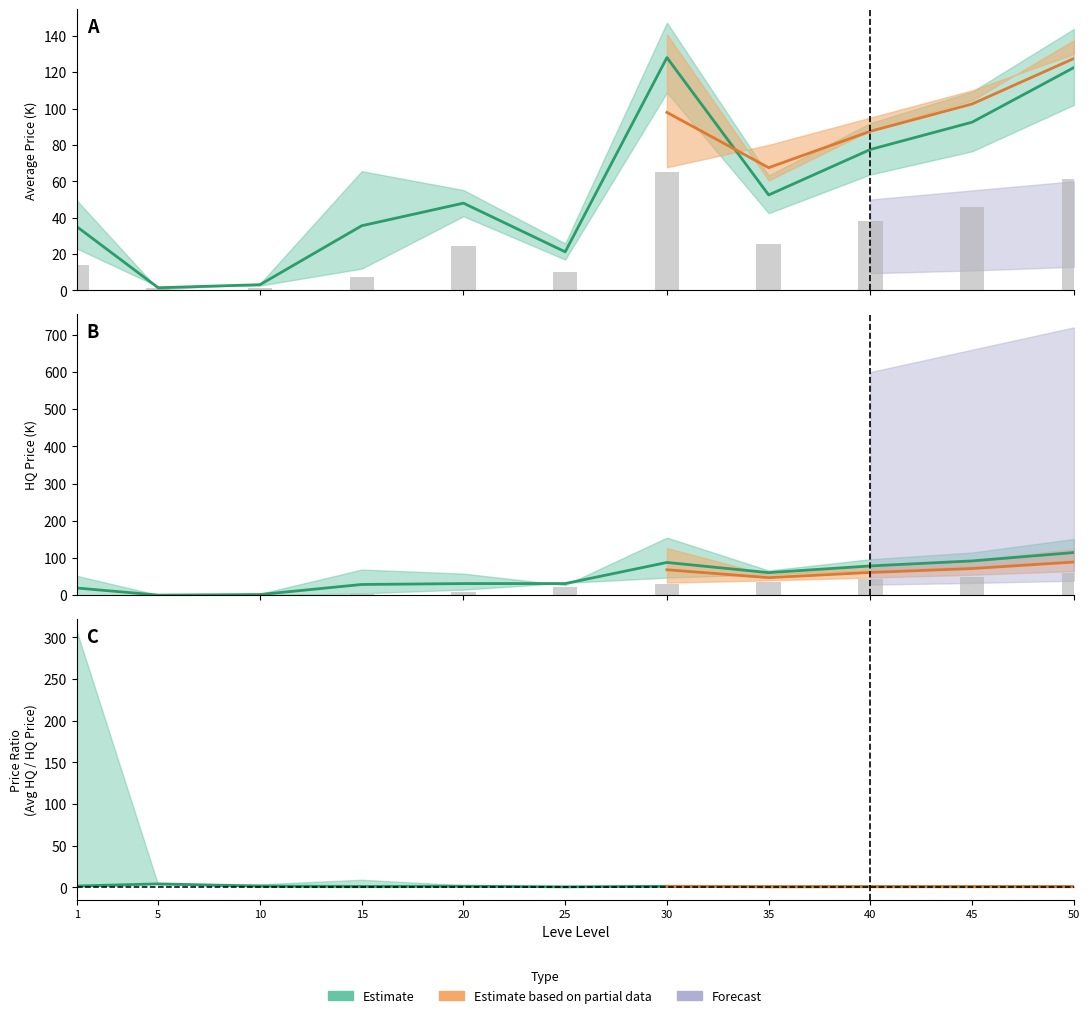

What is the total value across all series at 50?

242.2